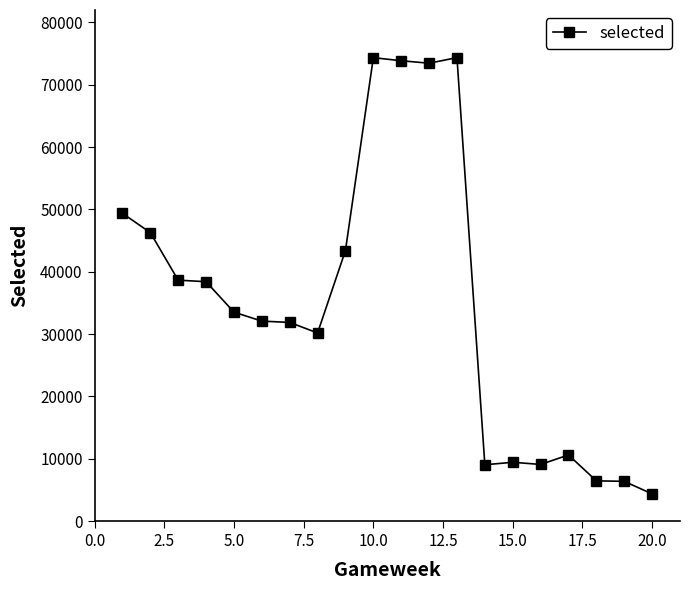

What is the greatest value displayed?

74359